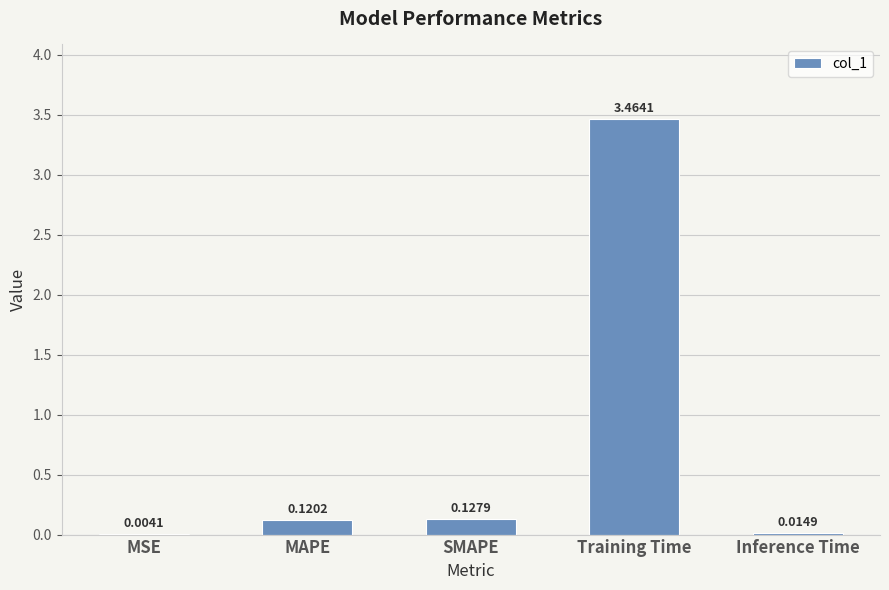

What is the sum of the values at Training Time and SMAPE?

3.6